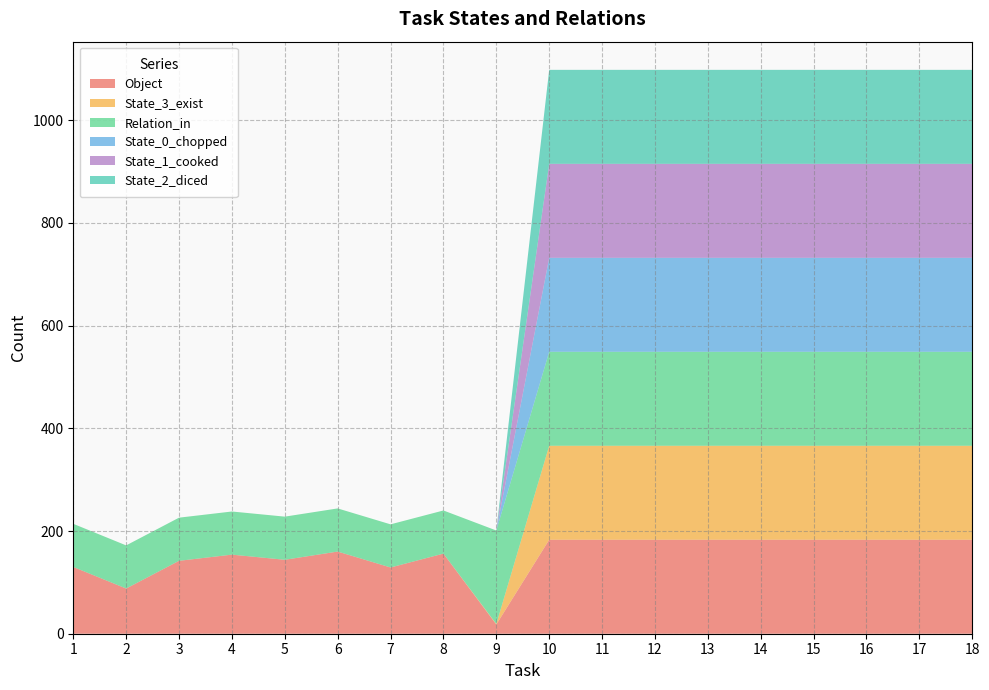

Reading right to left, transcribe all the data shown in this chart.

Object: 183	183	183	183	183	183	183	183	183	18	156	129	160	144	154	142	88	130
State_3_exist: 183	183	183	183	183	183	183	183	183	1	0	0	0	0	0	0	0	0
Relation_in: 183	183	183	183	183	183	183	183	183	182	84	84	84	84	84	84	84	84
State_0_chopped: 183	183	183	183	183	183	183	183	183	0	0	0	0	0	0	0	0	0
State_1_cooked: 183	183	183	183	183	183	183	183	183	0	0	0	0	0	0	0	0	0
State_2_diced: 183	183	183	183	183	183	183	183	183	0	0	0	0	0	0	0	0	0